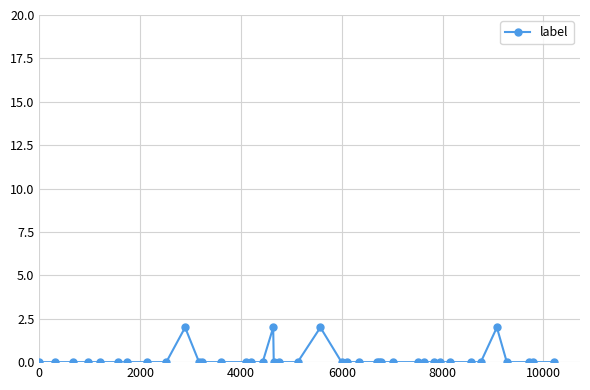

True or false: there are more than 2 points higher than both neighbors.

True